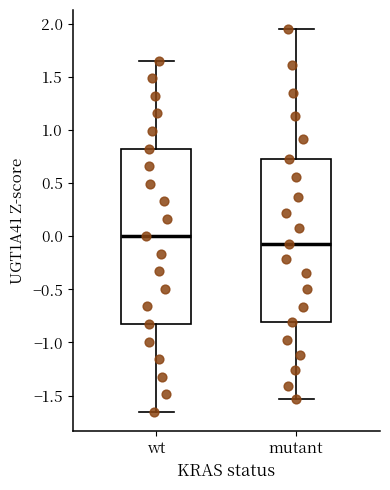

Which box's median line is the lowest?

mutant